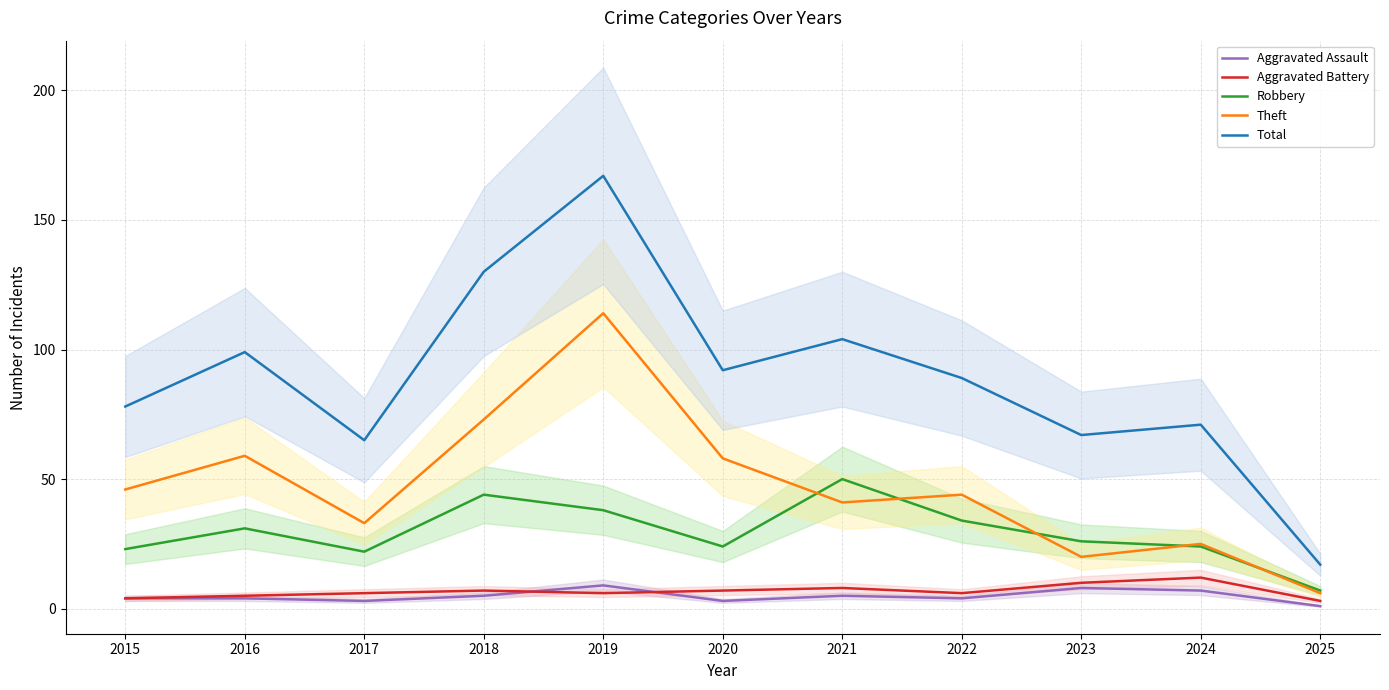

After their last crossing, which series has the higher values: Aggravated Assault or Aggravated Battery?

Aggravated Battery